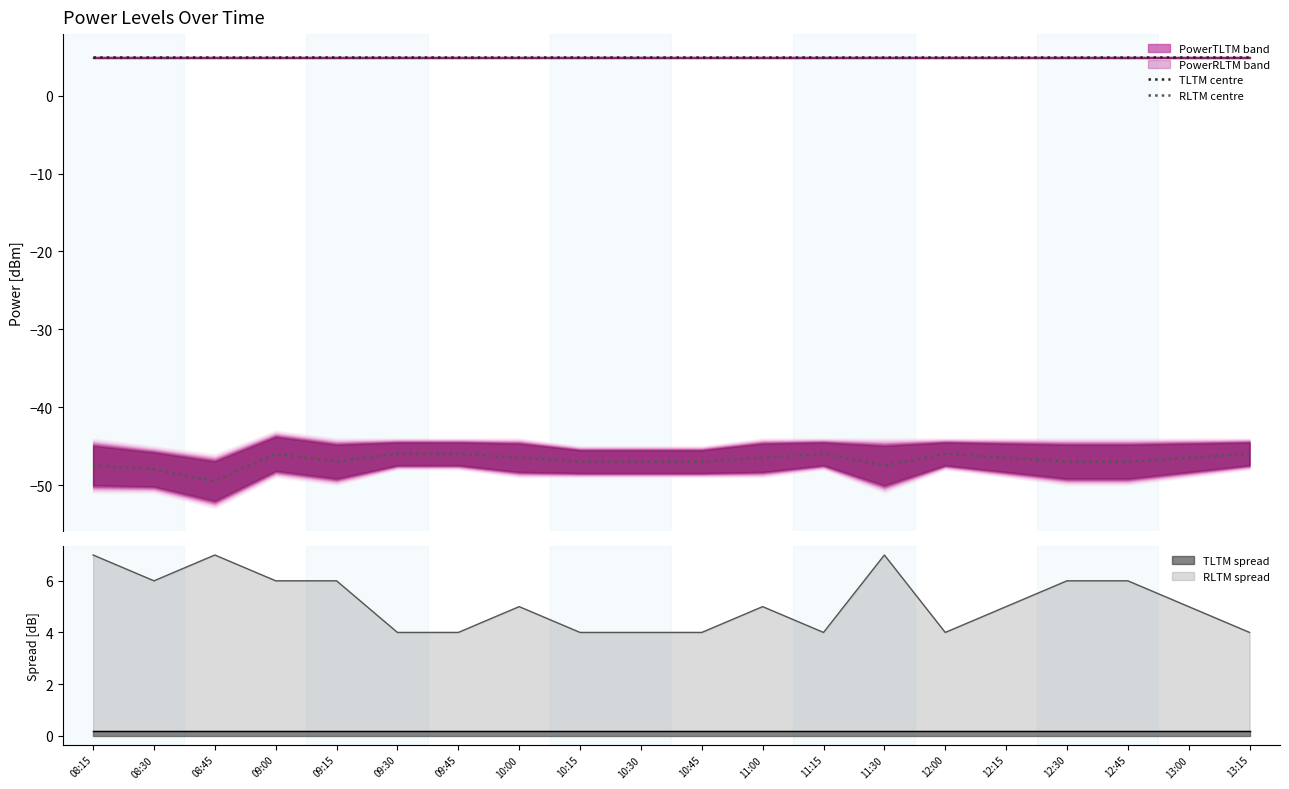

Is the value of PowerRLTM centre at 12:45 greater than the value of PowerTLTM centre at 13:00?

No